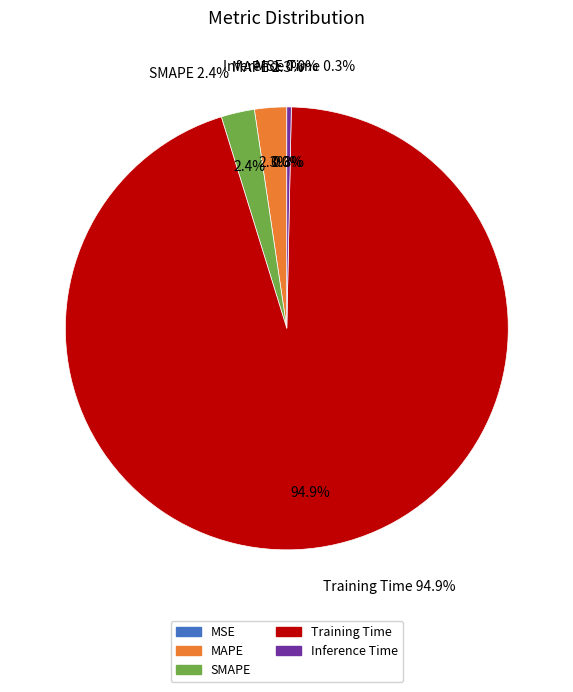

True or false: MAPE accounts for 16% of the total.

False